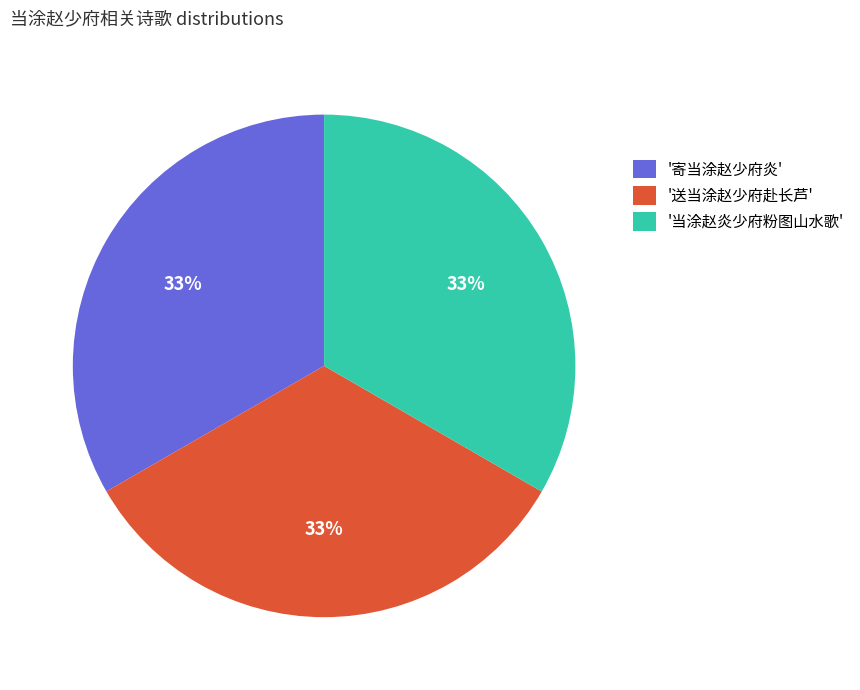

How many slices are in this pie chart?

3